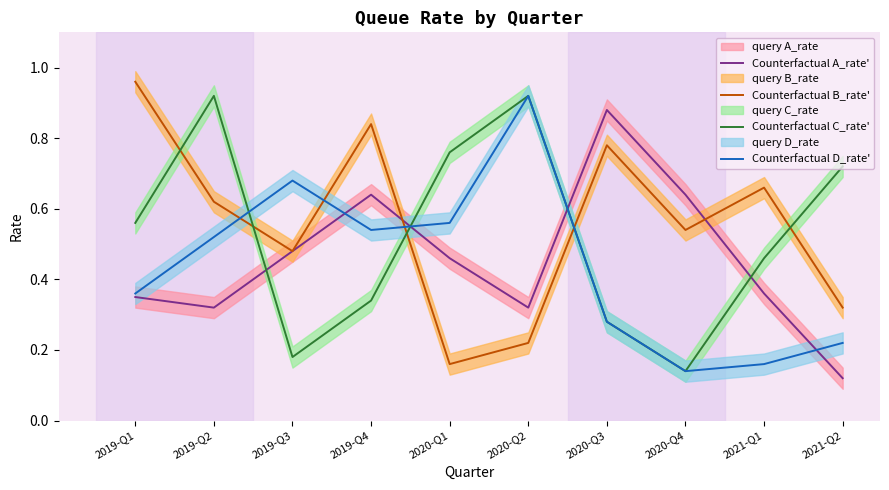

What is the average value of the Counterfactual D_rate' series?

0.4